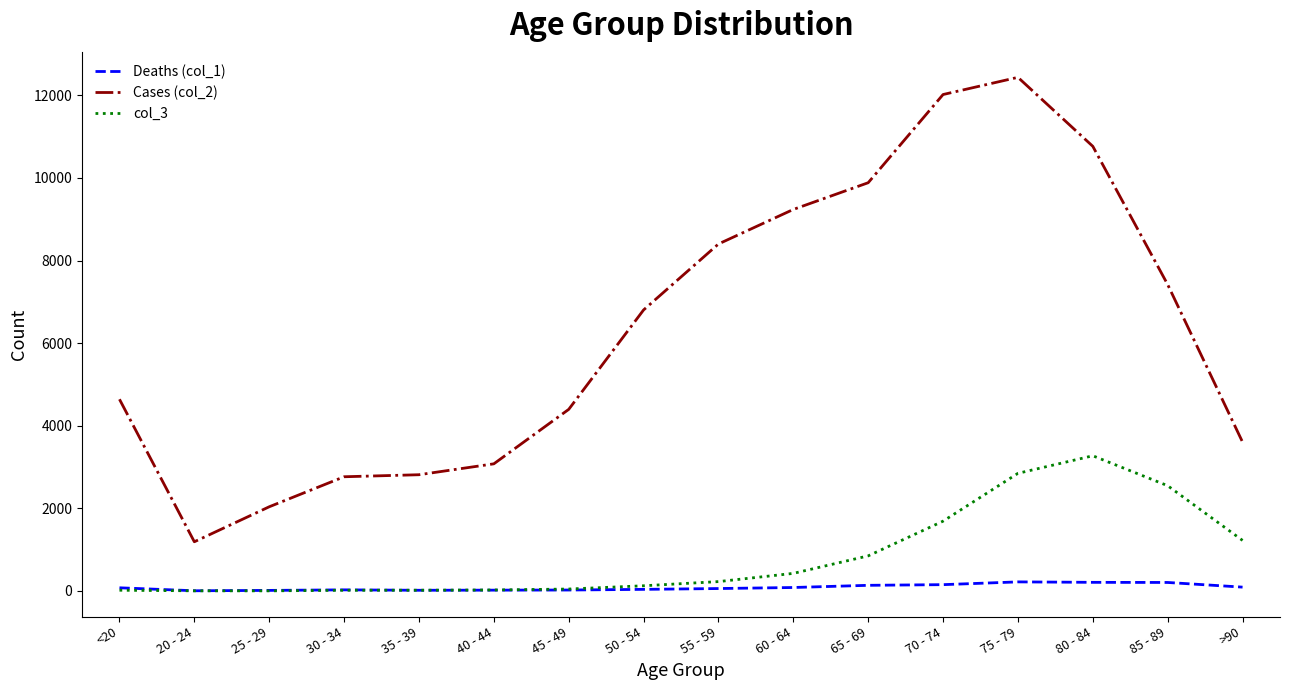

What is the highest value of the Cases (col_2) series?

12434